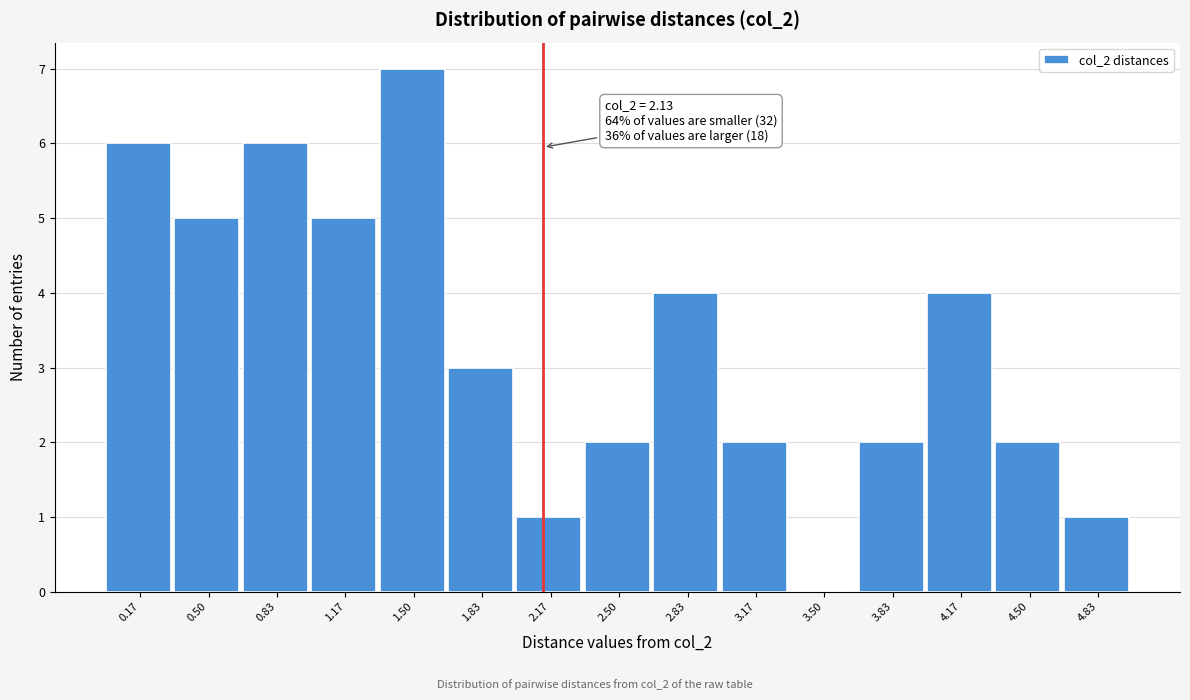

Which range on the x-axis has the tallest bar?

1.35 to 1.65